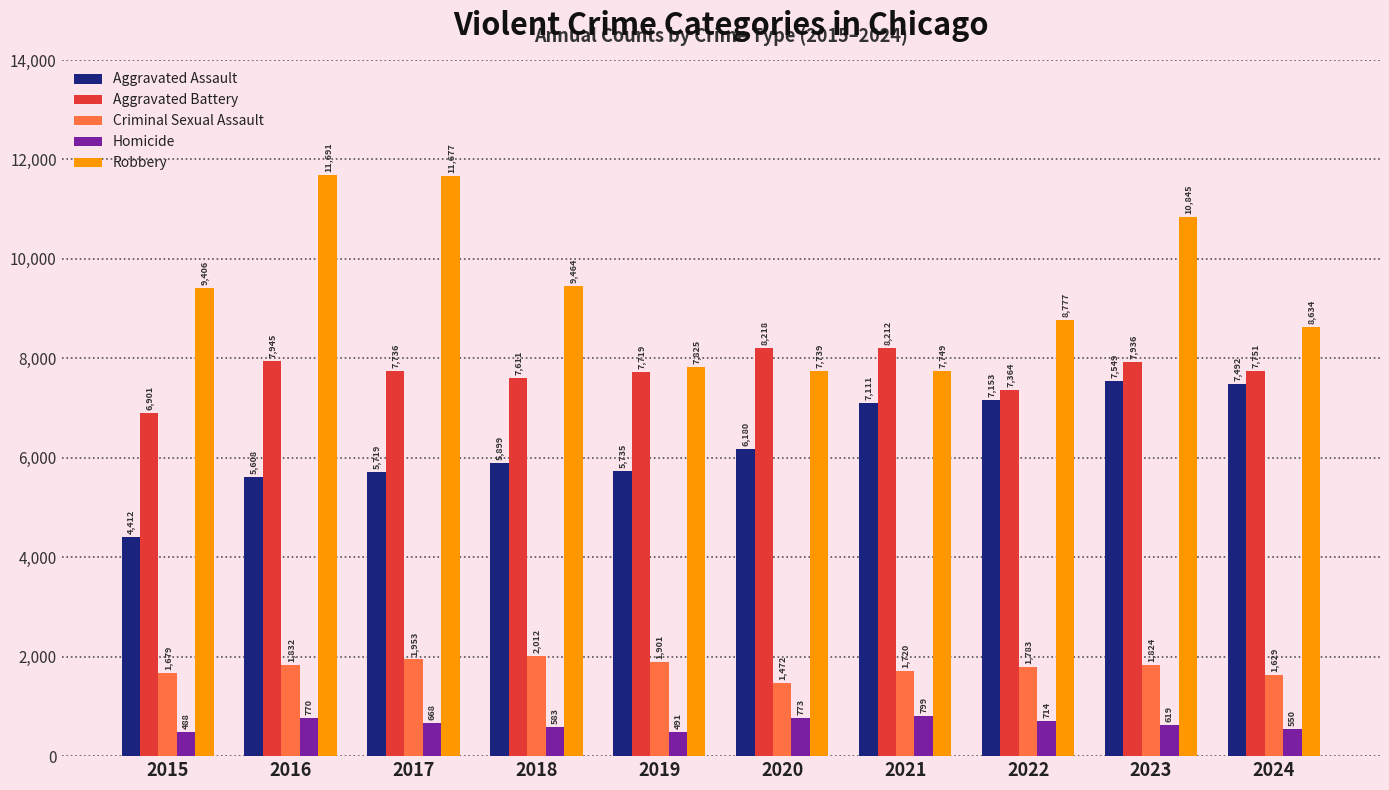

List the series in order of their peak value, highest first.

Robbery, Aggravated Battery, Aggravated Assault, Criminal Sexual Assault, Homicide